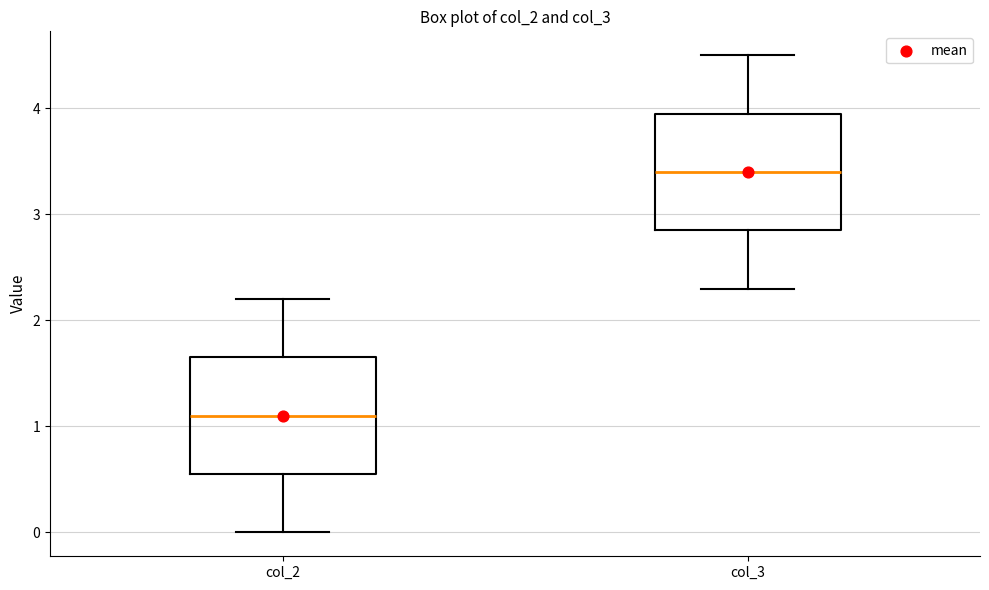

Reading left to right, read every box against the y-axis: the position of its median line, the range the box covers, and the ends of its whiskers. The values are not printed on the chart, so give them approximately, as read against the axis.

col_2: median 1.1, box 0.6 to 1.7, whiskers 0.0 to 2.2
col_3: median 3.4, box 2.9 to 4.0, whiskers 2.3 to 4.5